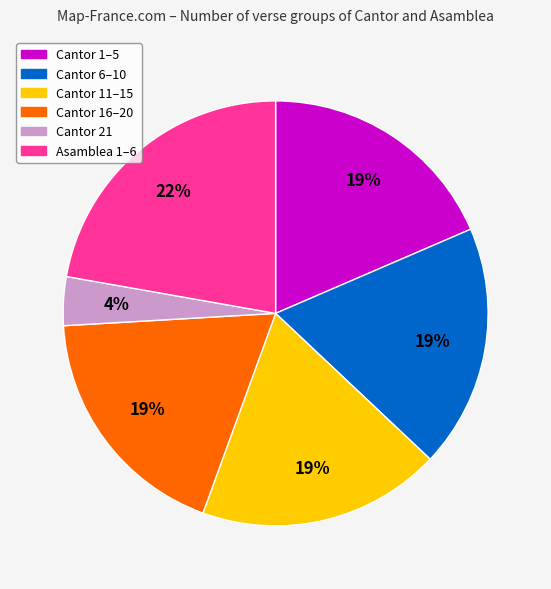

Is the sum of Cantor 16–20 and Cantor 6–10 greater than half?

No